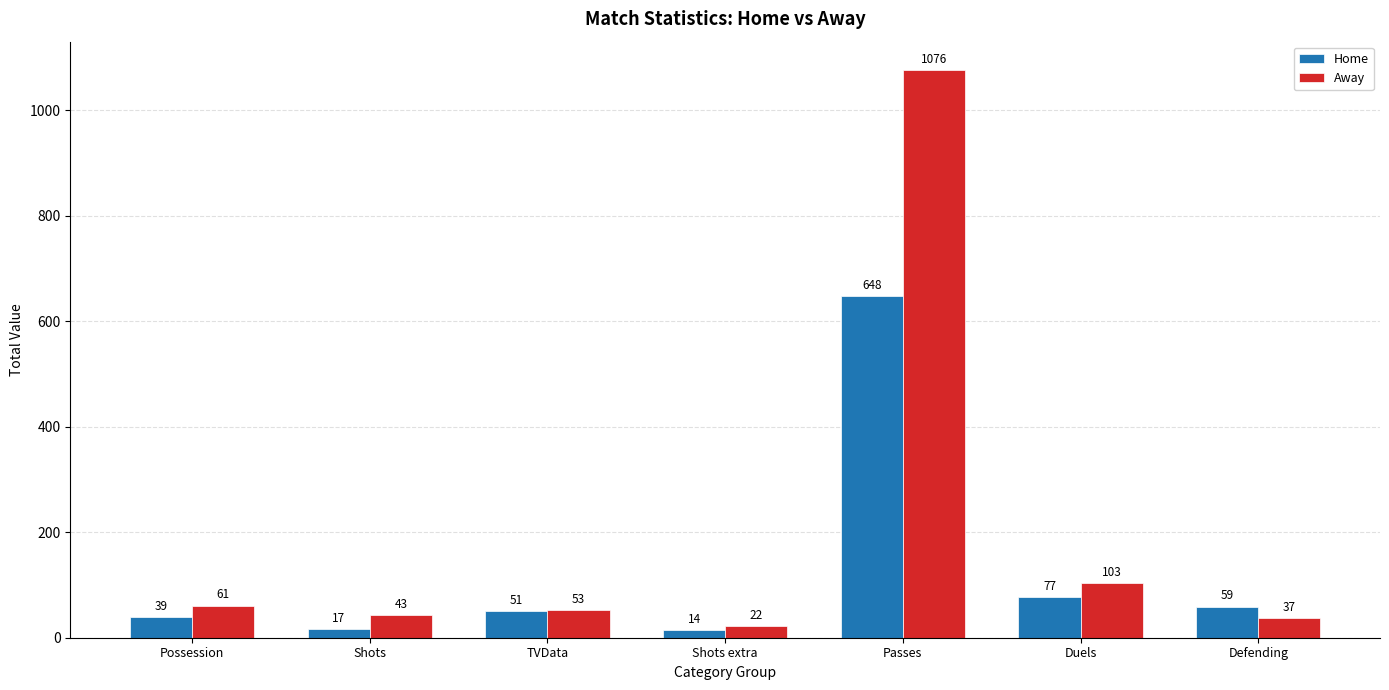

Reading right to left, extract all data points from this chart.

Home: 59	77	648	14	51	17	39
Away: 37	103	1076	22	53	43	61